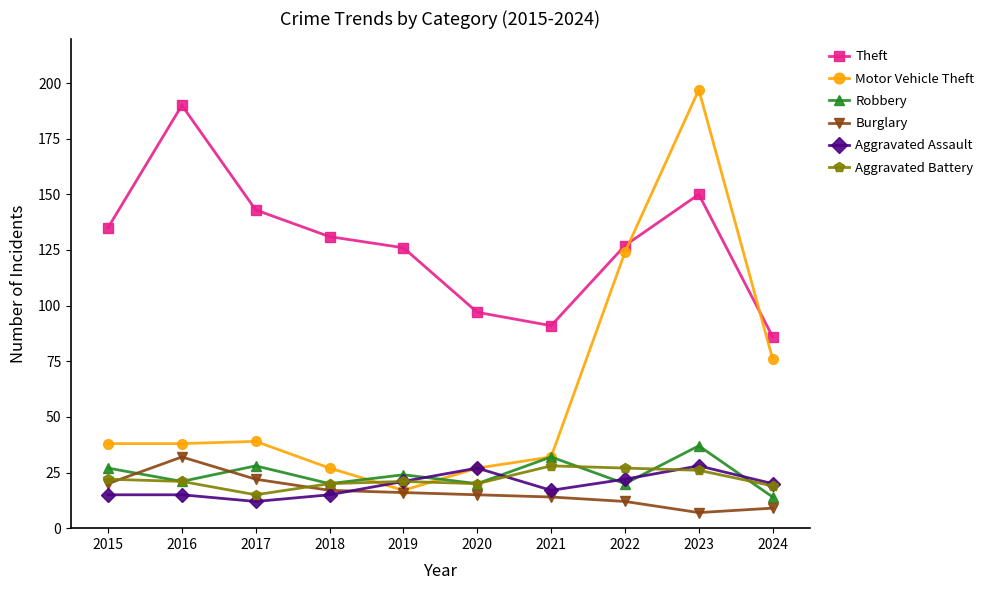

Reading right to left, what are all the values shown in this chart?

Theft: 2024=86	2023=150	2022=127	2021=91	2020=97	2019=126	2018=131	2017=143	2016=190	2015=135
Motor Vehicle Theft: 2024=76	2023=197	2022=124	2021=32	2020=27	2019=17	2018=27	2017=39	2016=38	2015=38
Robbery: 2024=14	2023=37	2022=20	2021=32	2020=20	2019=24	2018=20	2017=28	2016=21	2015=27
Burglary: 2024=9	2023=7	2022=12	2021=14	2020=15	2019=16	2018=17	2017=22	2016=32	2015=20
Aggravated Assault: 2024=20	2023=28	2022=22	2021=17	2020=27	2019=21	2018=15	2017=12	2016=15	2015=15
Aggravated Battery: 2024=19	2023=26	2022=27	2021=28	2020=20	2019=21	2018=20	2017=15	2016=21	2015=22